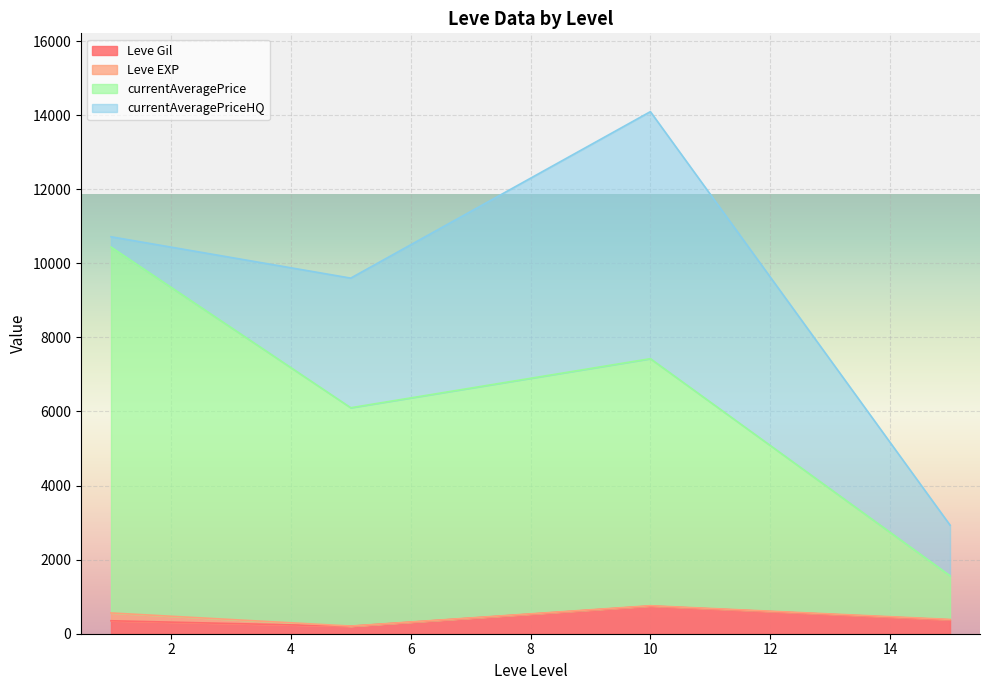

Rank the series at 15 from highest to lowest value.

currentAveragePriceHQ, currentAveragePrice, Leve Gil, Leve EXP